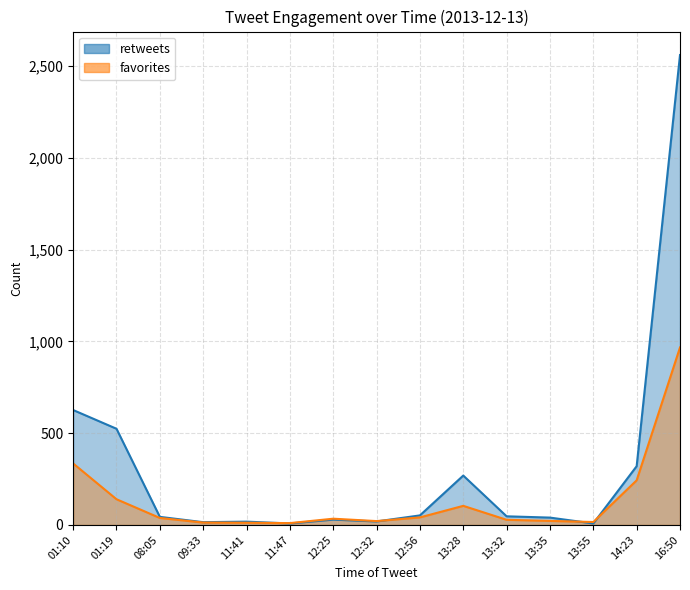

What is the minimum value for favorites?

10